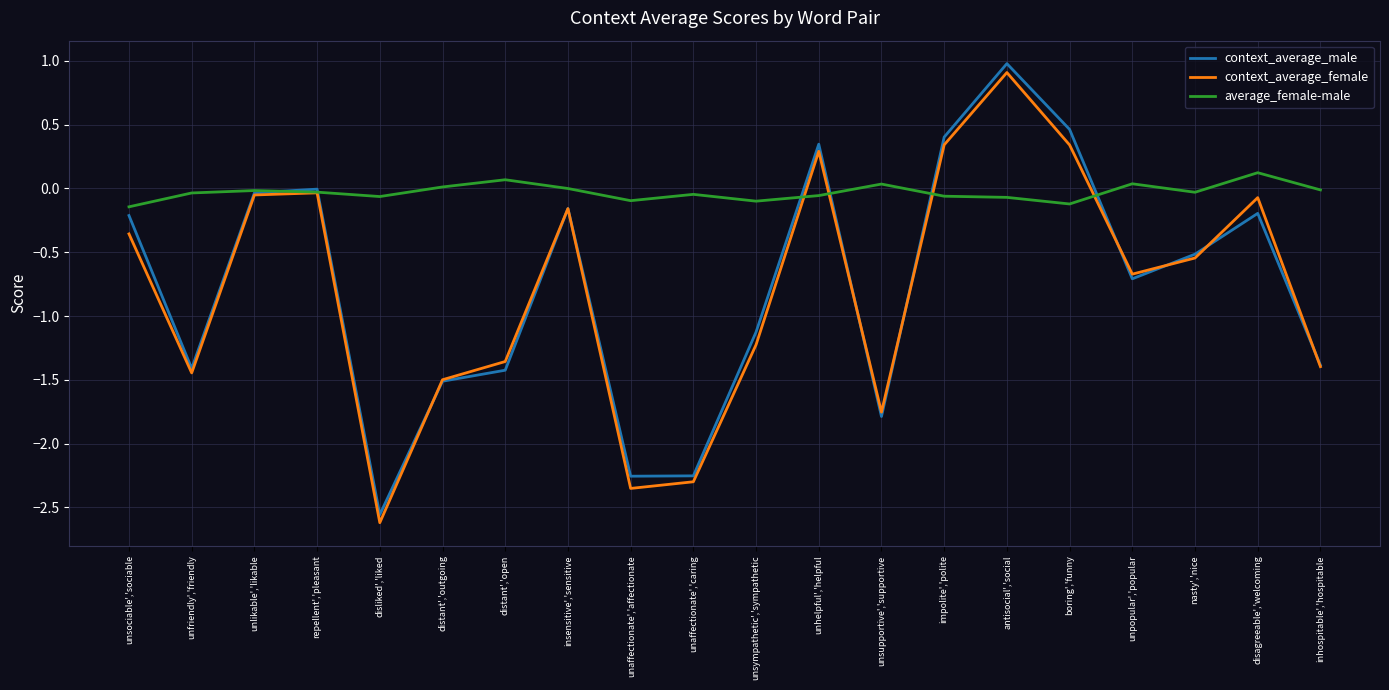

The value of context_average_female at distant','outgoing is -1.5. True or false?

True